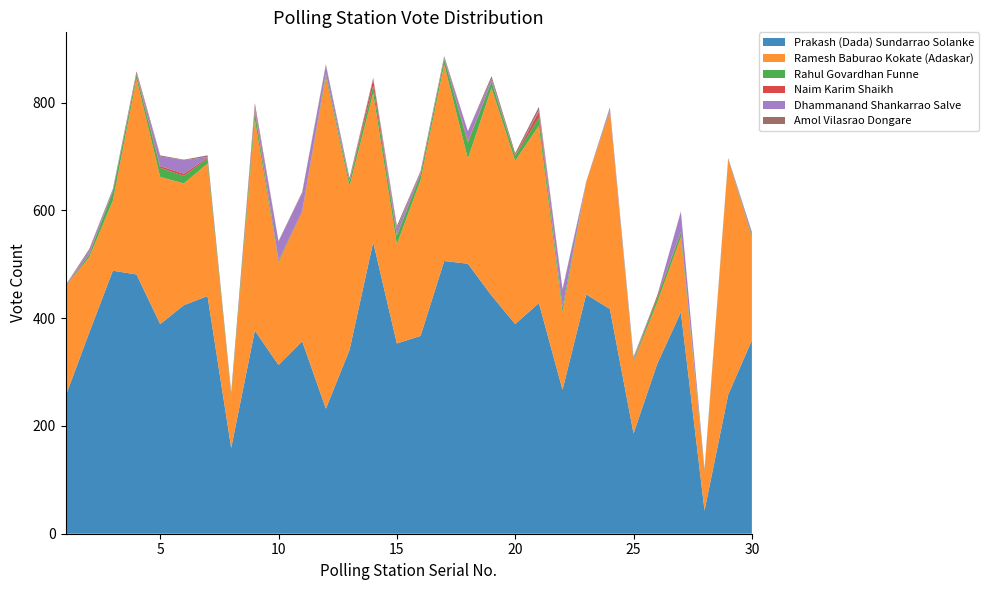

Reading left to right, extract all data points from this chart.

Prakash (Dada) Sundarrao Solanke: 1=255	2=373	3=488	4=481	5=389	6=424	7=441	8=159	9=377	10=313	11=357	12=232	13=341	14=541	15=353	16=367	17=506	18=501	19=442	20=389	21=428	22=267	23=444	24=417	25=186	26=315	27=411	28=43	29=258	30=359
Ramesh Baburao Kokate (Adaskar): 1=204	2=140	3=130	4=363	5=273	6=226	7=246	8=96	9=392	10=190	11=240	12=615	13=304	14=276	15=184	16=289	17=365	18=195	19=385	20=303	21=329	22=144	23=208	24=366	25=133	26=114	27=139	28=73	29=436	30=191
Rahul Govardhan Funne: 1=0	2=5	3=17	4=7	5=17	6=14	7=9	8=4	9=14	10=3	11=0	12=5	13=9	14=14	15=16	16=10	17=10	18=29	19=12	20=9	21=15	22=9	23=0	24=1	25=3	26=9	27=9	28=2	29=1	30=4
Naim Karim Shaikh: 1=1	2=1	3=1	4=2	5=3	6=4	7=2	8=3	9=5	10=2	11=2	12=2	13=0	14=12	15=1	16=3	17=0	18=3	19=0	20=1	21=11	22=0	23=0	24=1	25=0	26=4	27=1	28=0	29=0	30=0
Dhammanand Shankarrao Salve: 1=1	2=6	3=4	4=1	5=18	6=25	7=1	8=0	9=5	10=34	11=33	12=15	13=2	14=1	15=12	16=3	17=2	18=19	19=5	20=0	21=3	22=32	23=0	24=4	25=4	26=0	27=37	28=1	29=1	30=6
Amol Vilasrao Dongare: 1=0	2=3	3=0	4=4	5=2	6=1	7=3	8=0	9=6	10=1	11=2	12=2	13=4	14=2	15=5	16=1	17=3	18=0	19=5	20=4	21=6	22=2	23=1	24=2	25=2	26=0	27=1	28=1	29=1	30=0